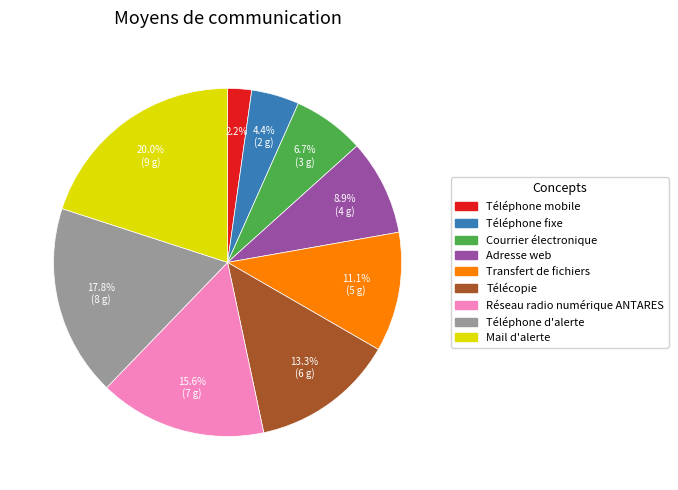

Count the number of slices in the pie.

9